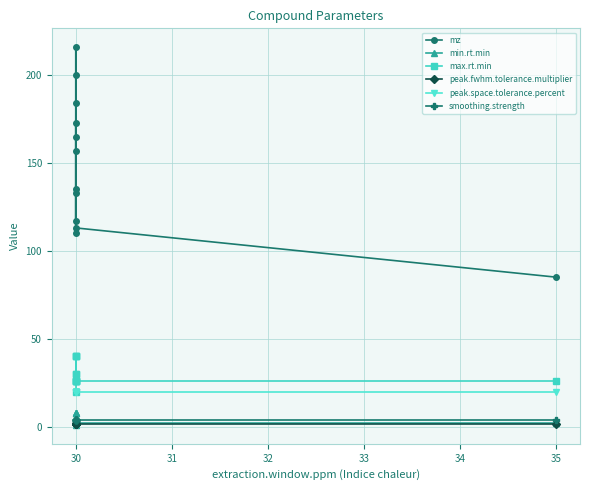

What are all the series names shown in the legend?

mz, min.rt.min, max.rt.min, peak.fwhm.tolerance.multiplier, peak.space.tolerance.percent, smoothing.strength